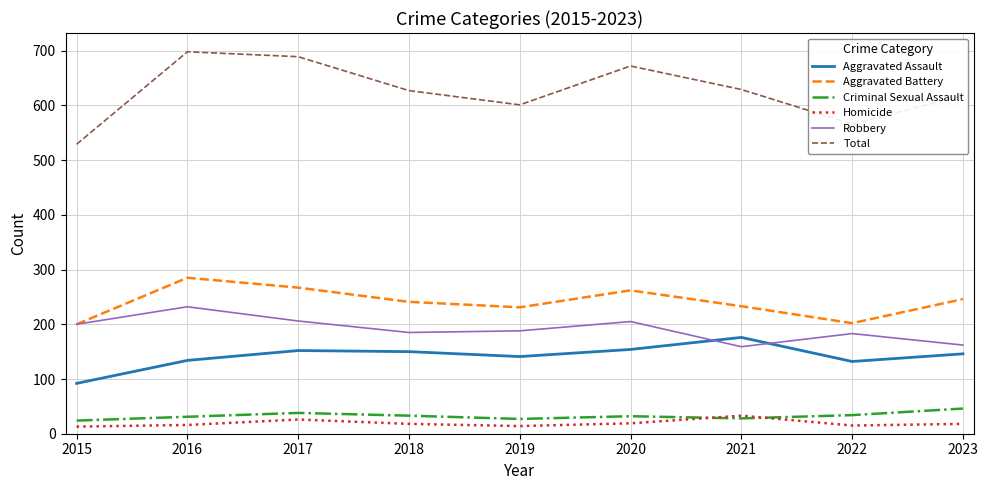

At which label does Aggravated Assault reach its minimum?

2015